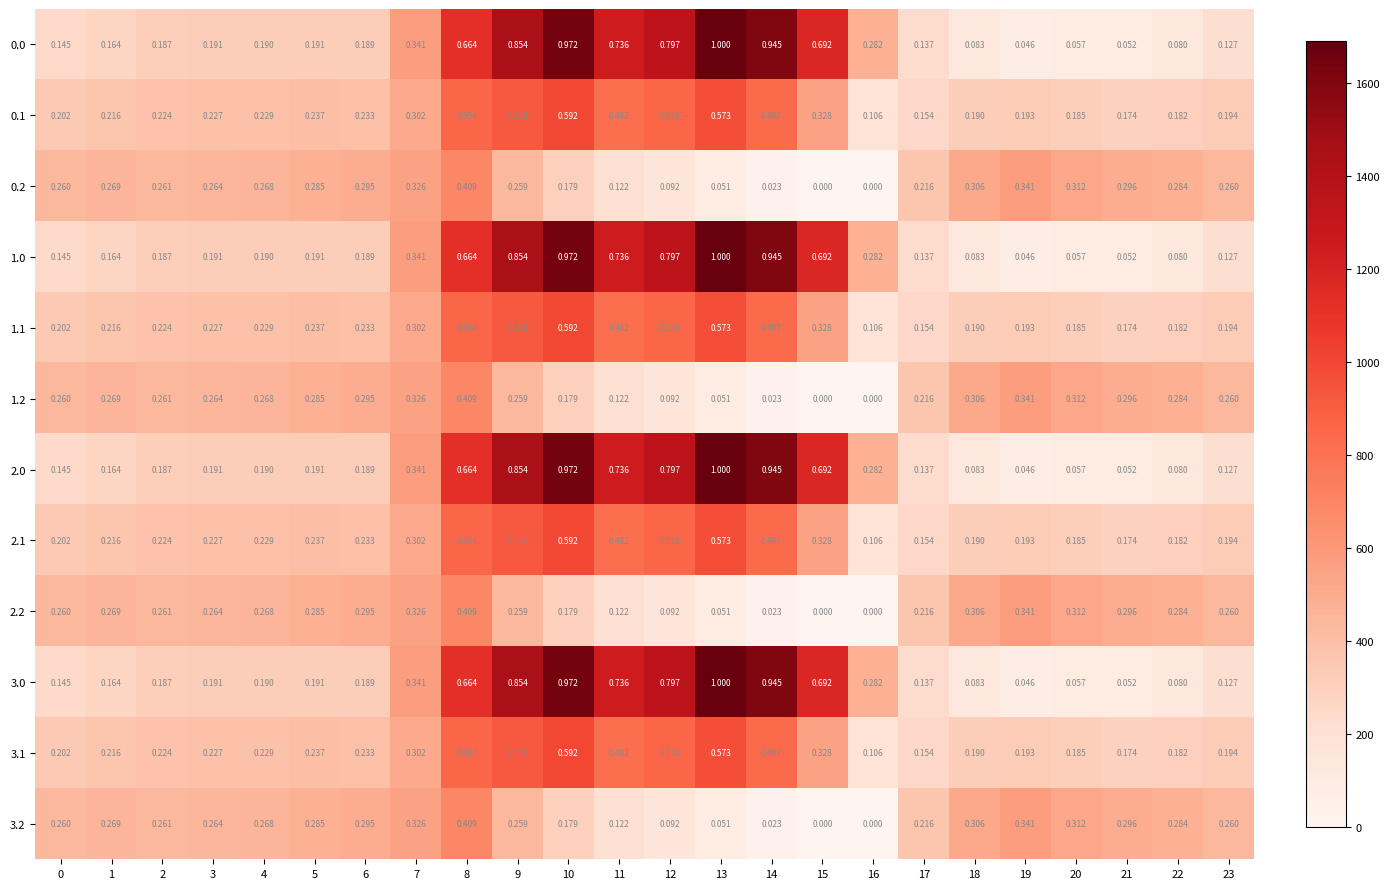

How many series are shown in this chart?

12